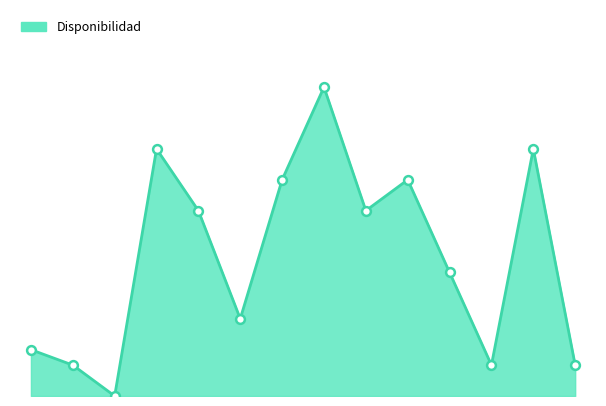

How many lines are shown in the chart?

1